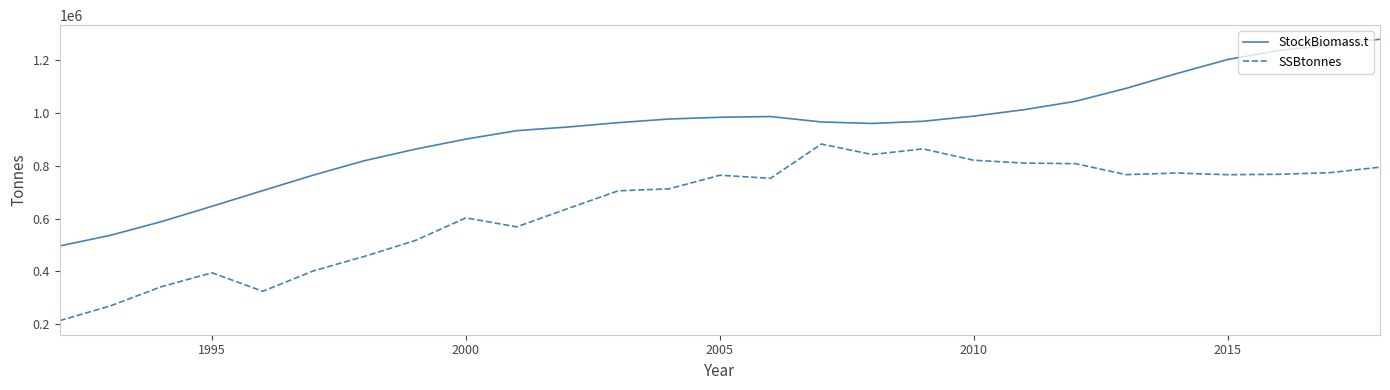

Which series has the widest spread of values?

StockBiomass.t